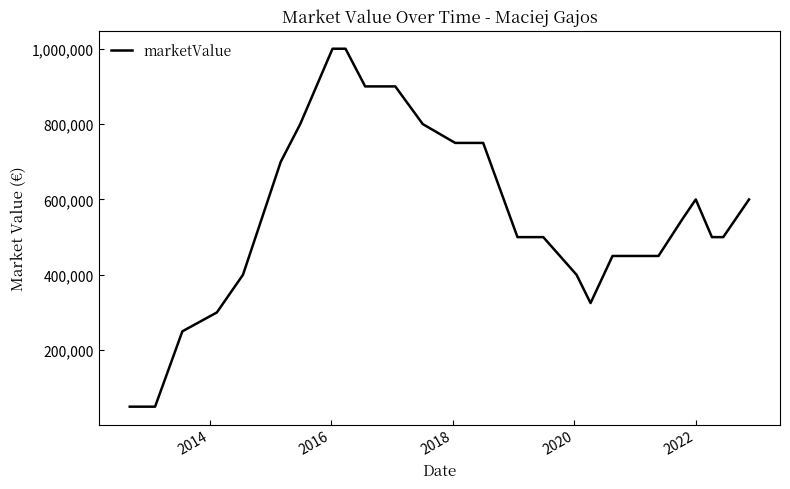

True or false: there are more than 0 points higher than both neighbors.

True